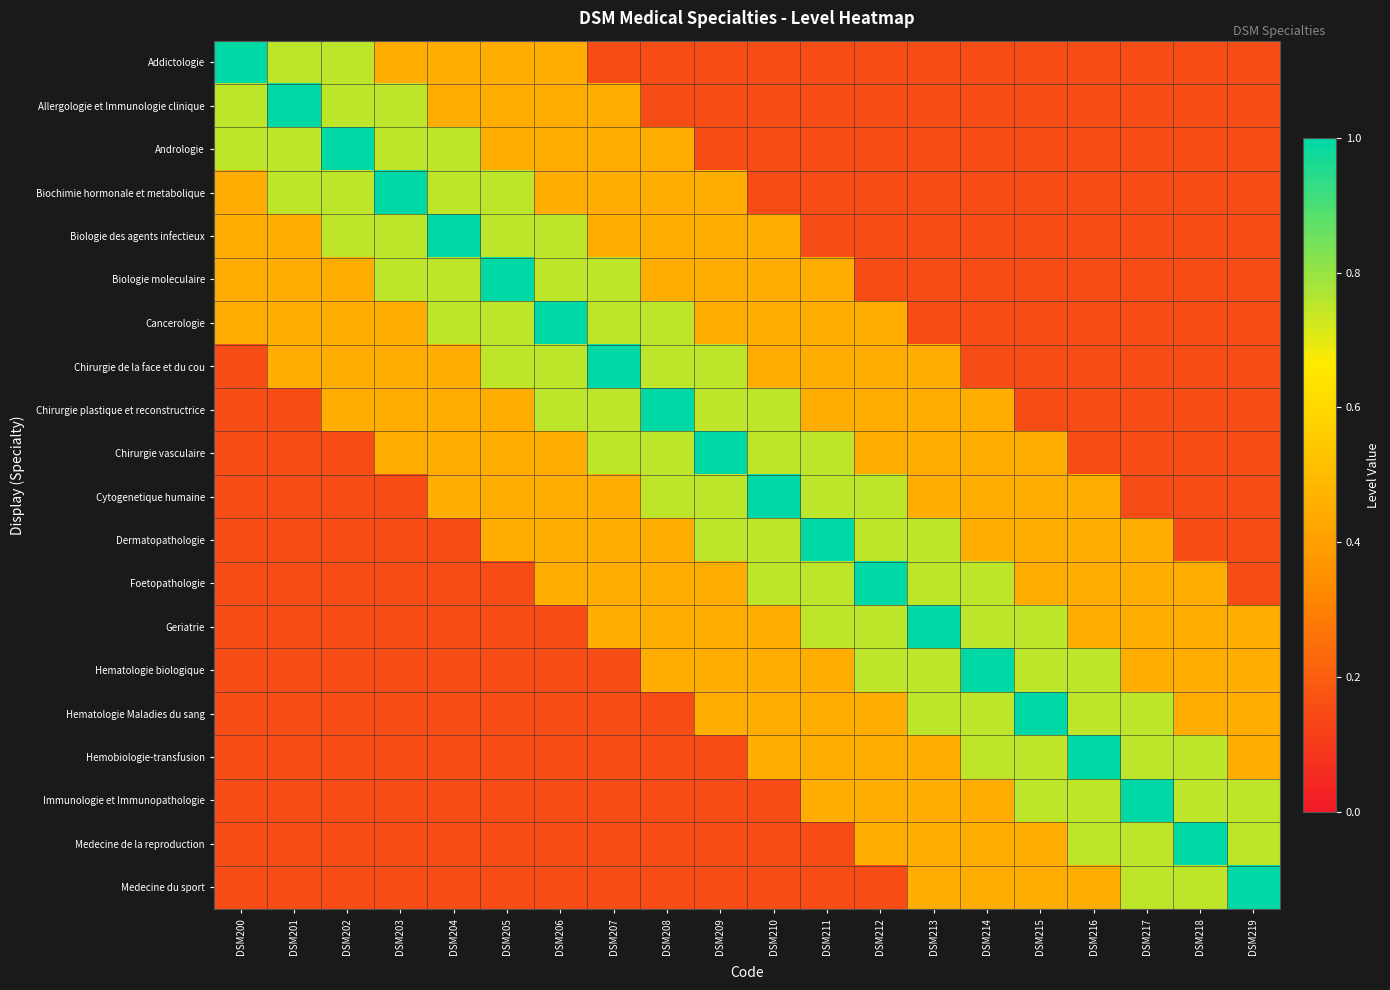

How many distinct data groups are displayed?

20